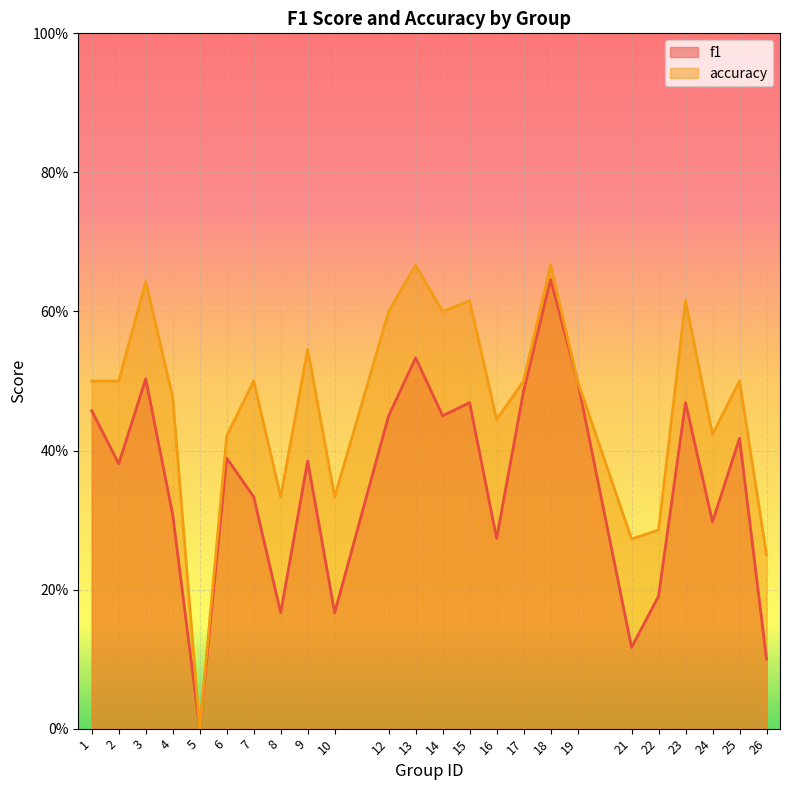

At which category does accuracy reach its first local valley?

5